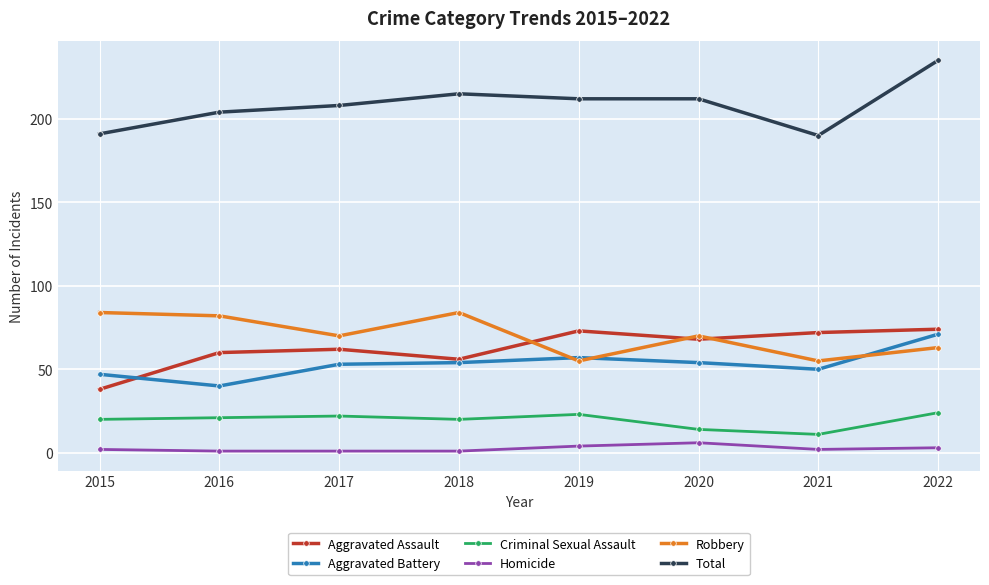

What is the sum of the Aggravated Battery values at 2015 and 2017?

100